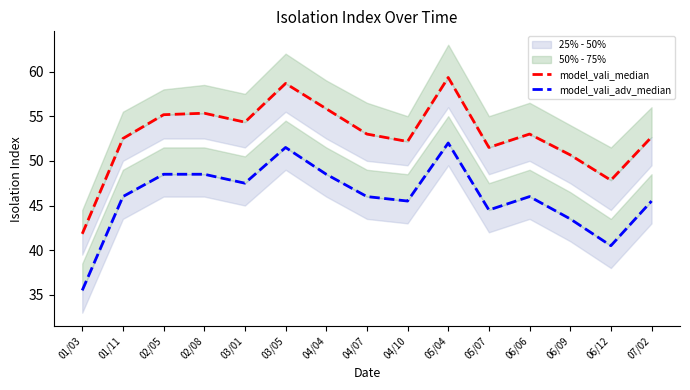

At which label does model_vali_median reach its peak?

05/04